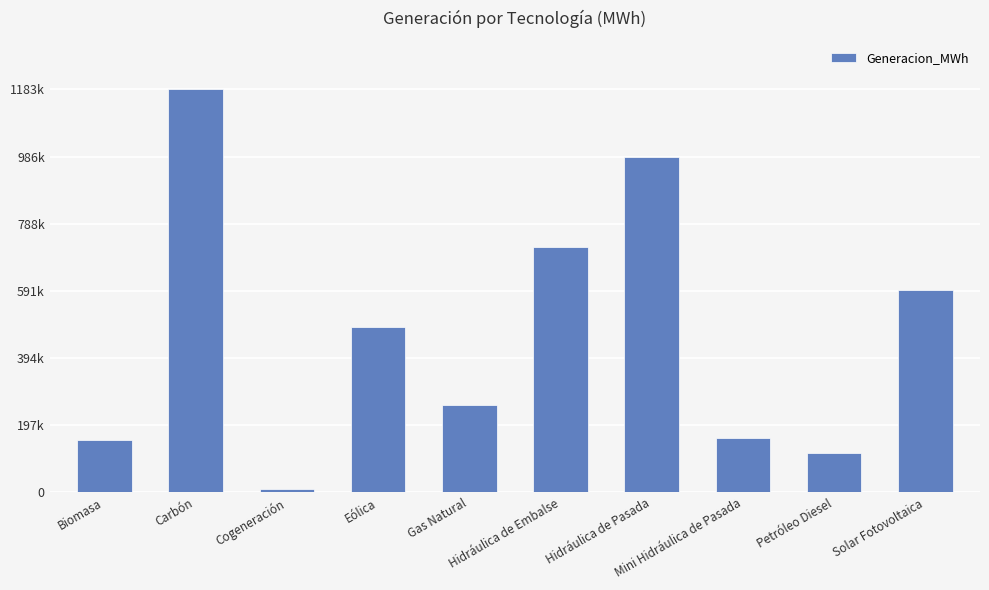

What is the ratio of the value at Cogeneración to the value at Biomasa?

0.1